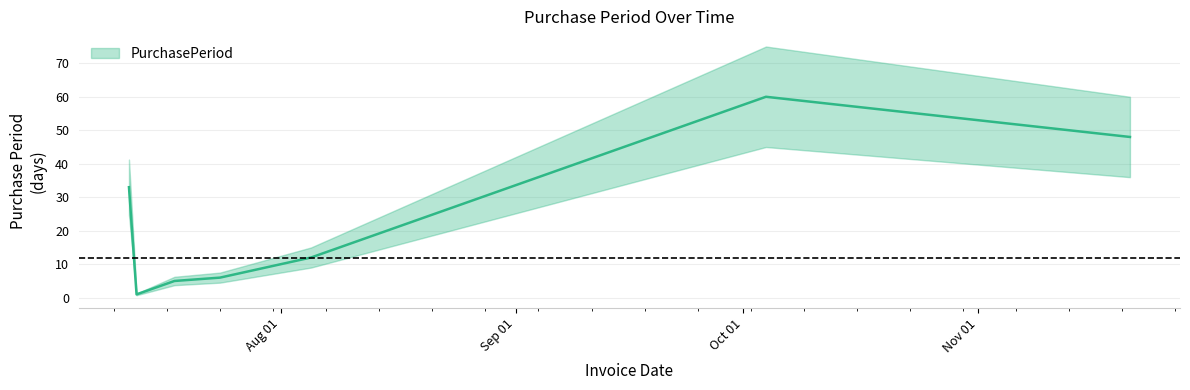

The chart shows a value of 17 at 2017-08-05. True or false?

False